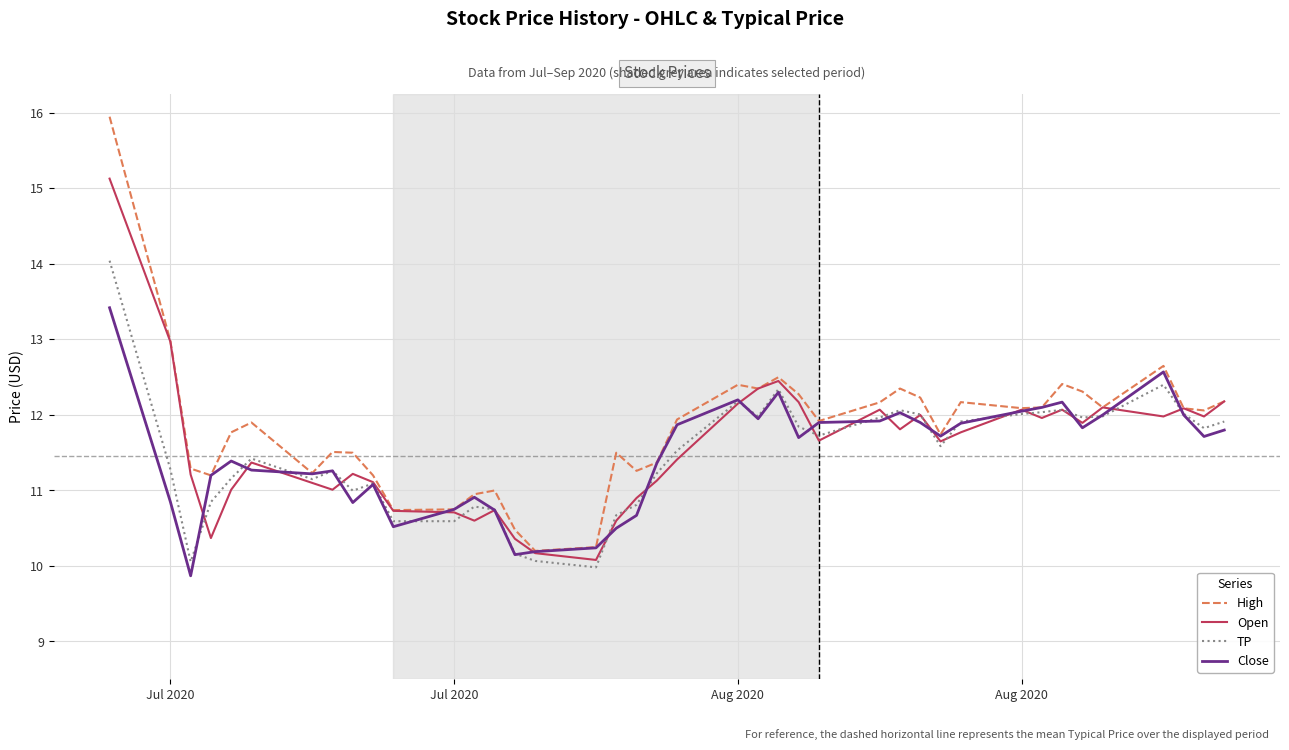

Rank the series by their maximum value, from highest to lowest.

High, Open, TP, Close